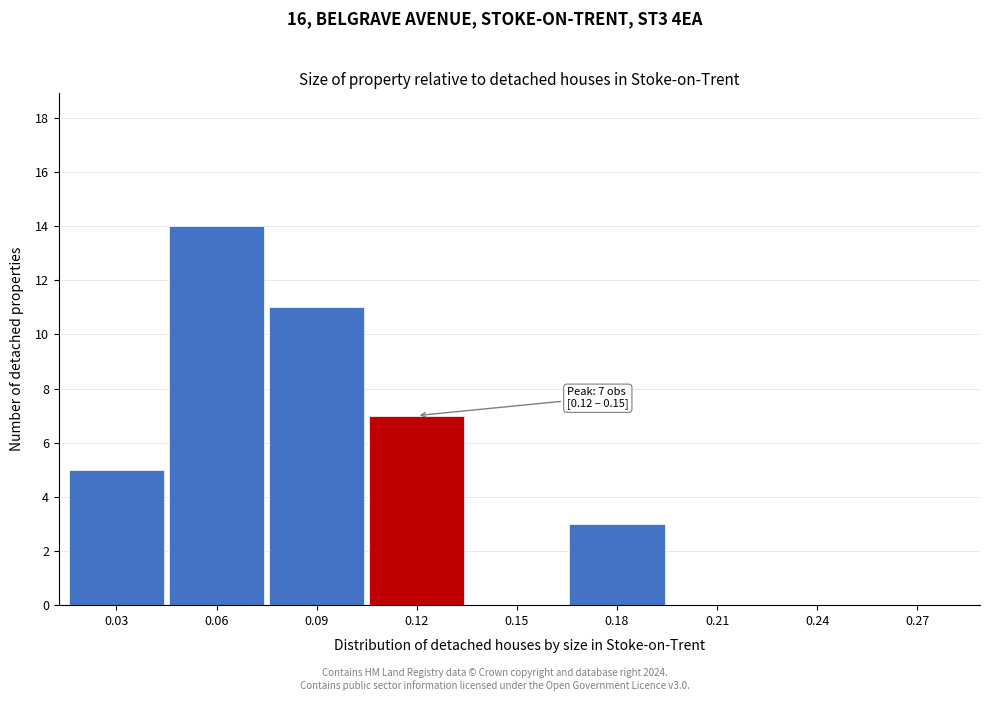

Reading right to left, extract all data points from this chart.

0.27=0	0.24=0	0.21=0	0.18=3	0.15=0	0.12=7	0.09=11	0.06=14	0.03=5